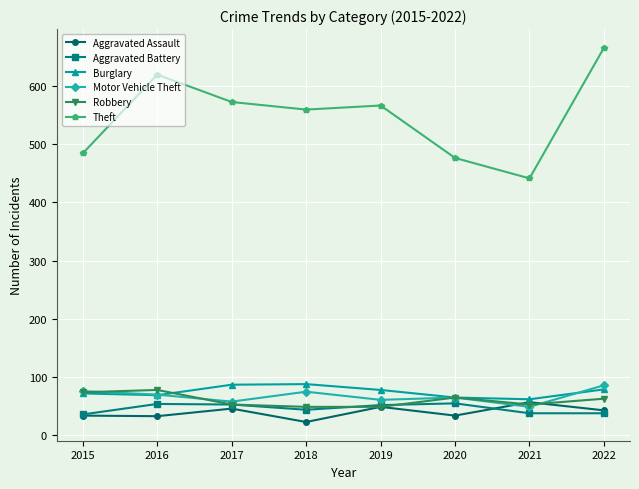

True or false: Theft and Aggravated Assault cross at least once.

False